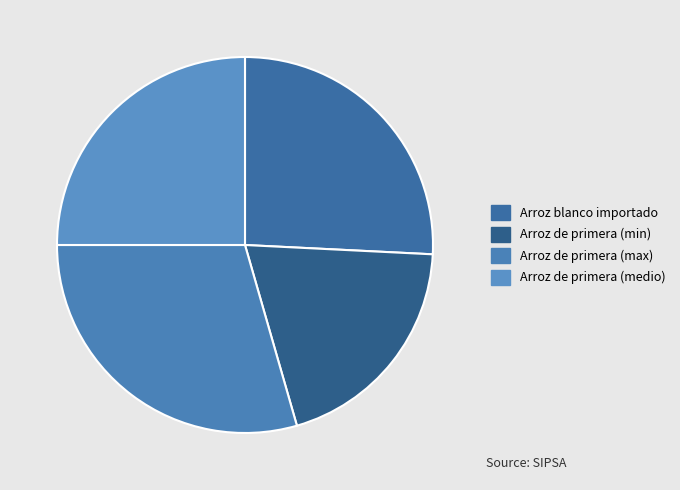

Rank the categories by value from lowest to highest.

Arroz de primera (min), Arroz de primera (medio), Arroz blanco importado, Arroz de primera (max)